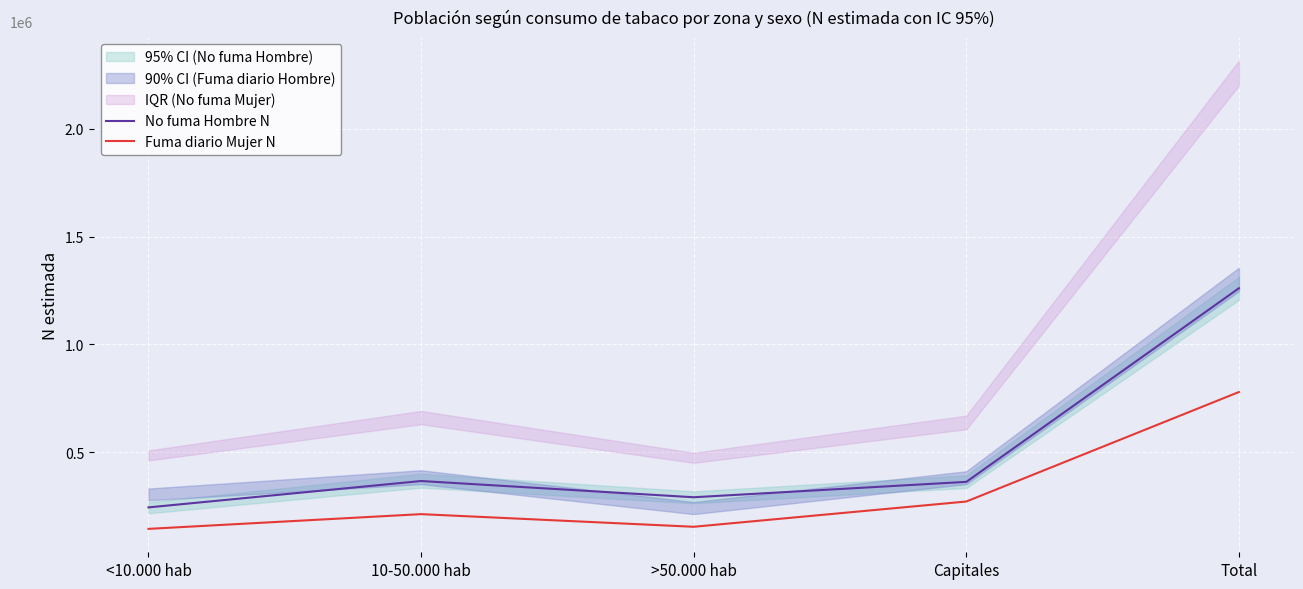

What is the average value of the Fuma diario Mujer N series?

311525